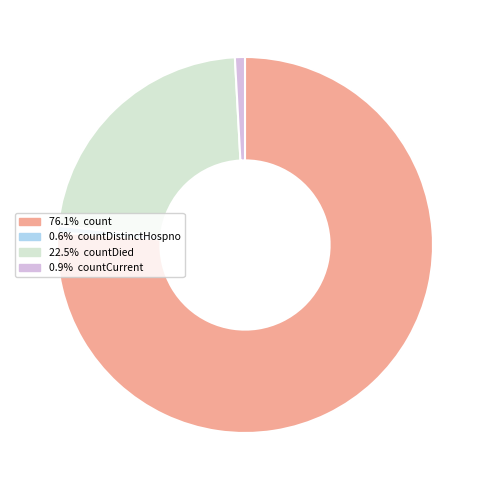

Is there any slice that represents more than half of the pie?

Yes